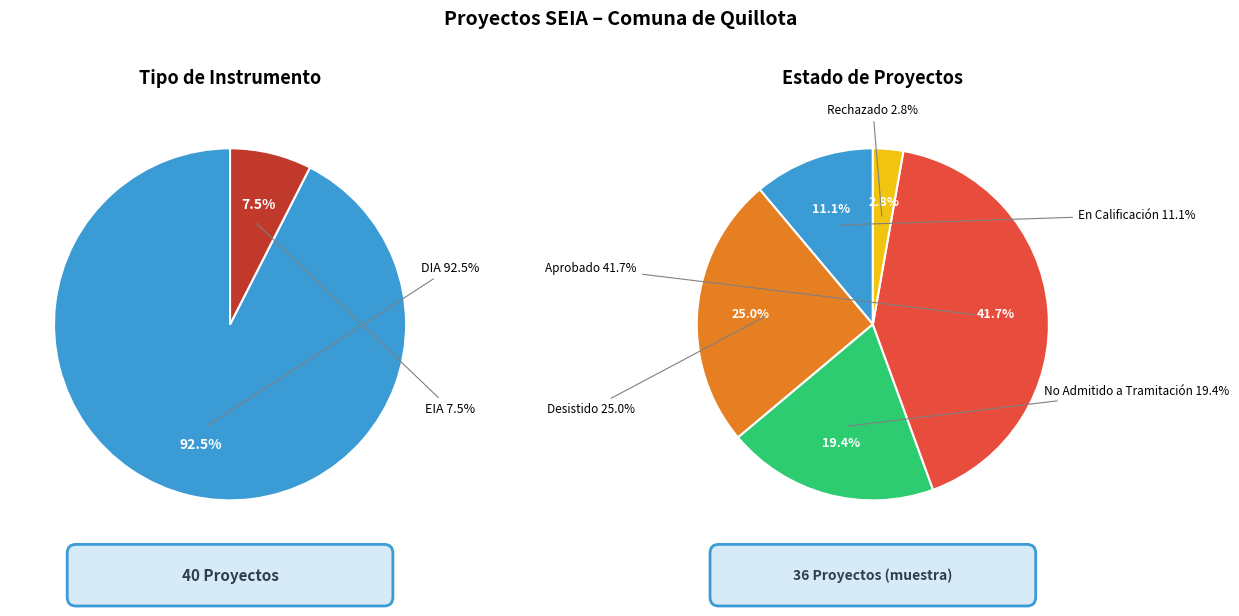

Which category has the biggest portion of the pie?

Aprobado